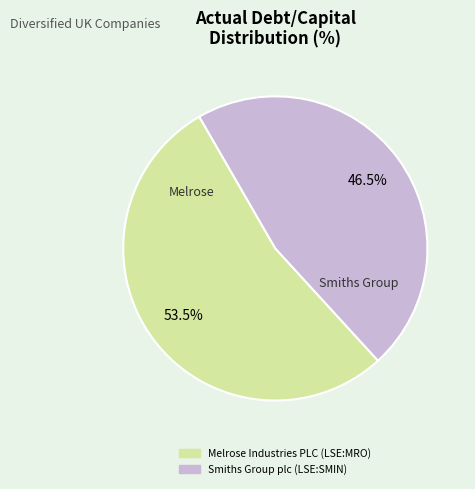

Rank the categories by value from lowest to highest.

Smiths Group plc (LSE:SMIN), Melrose Industries PLC (LSE:MRO)